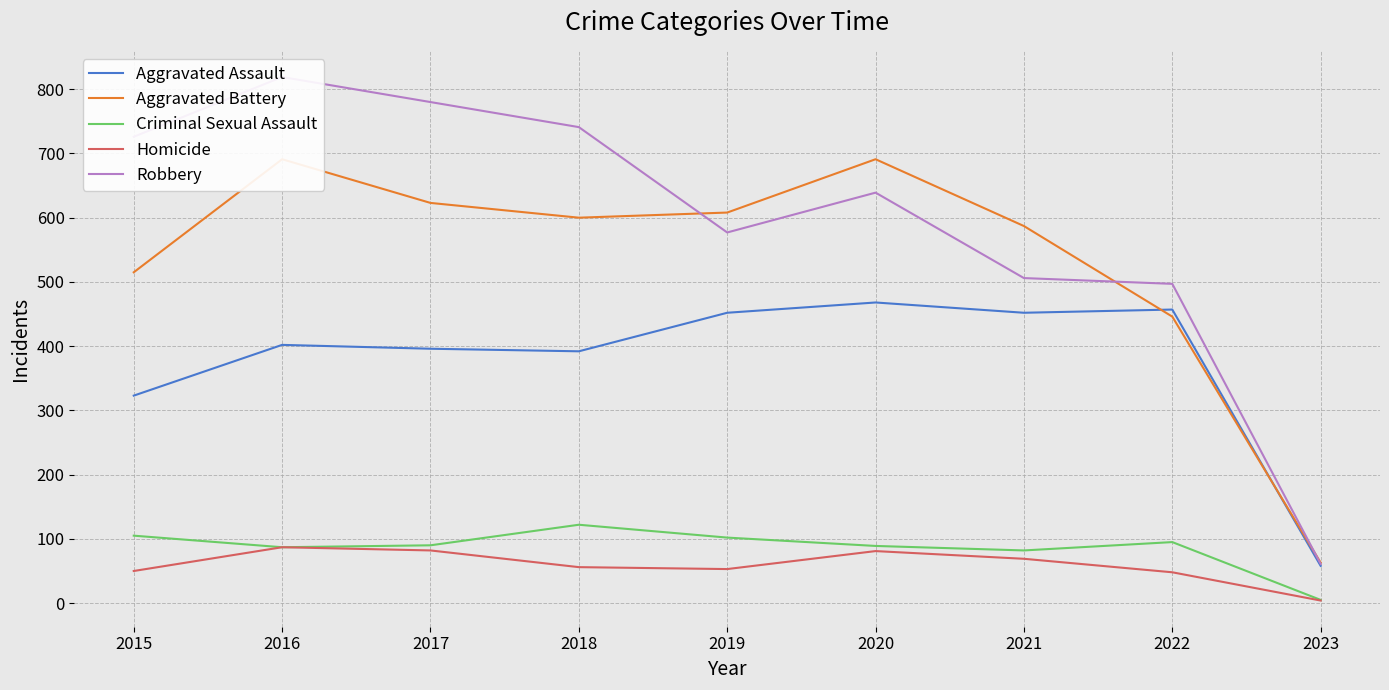

What is the value of the Criminal Sexual Assault point at the 9th from the left?

5